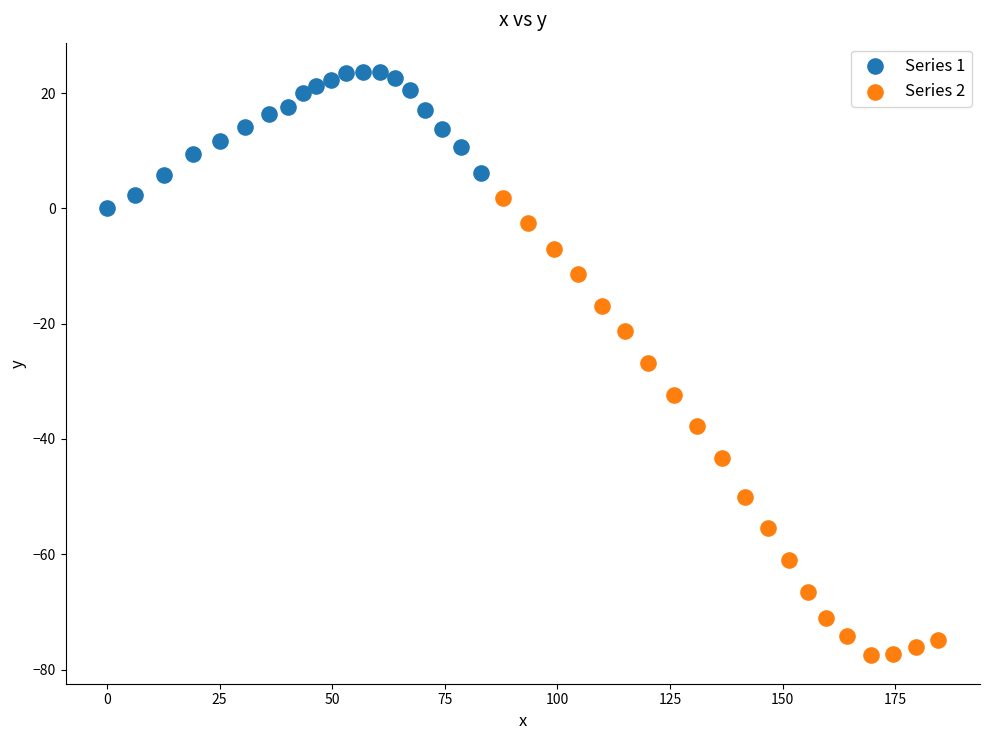

Which series reaches the minimum Y coordinate?

Series 2